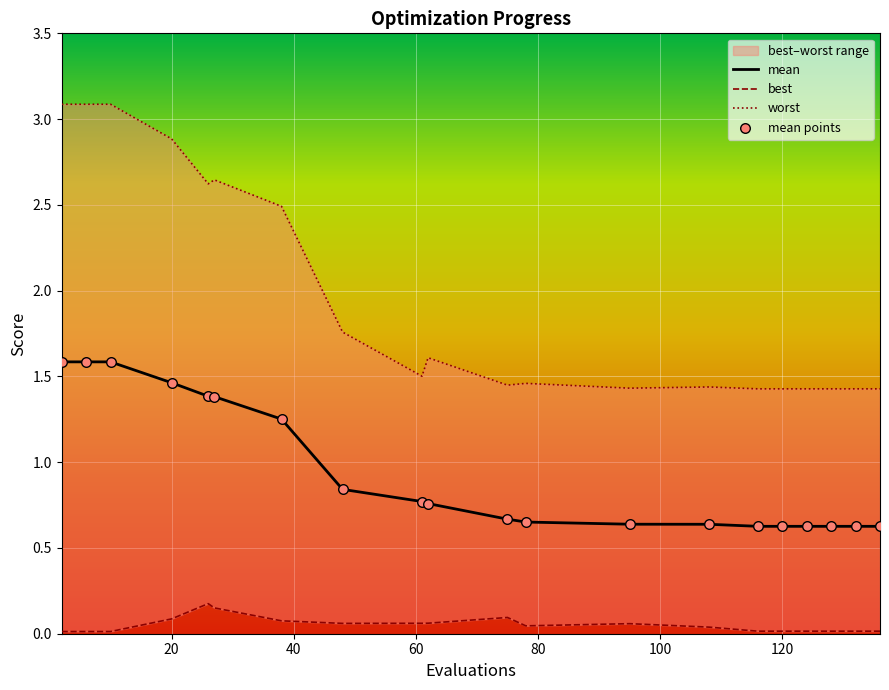

At how many categories does at least one series exceed 0?

20